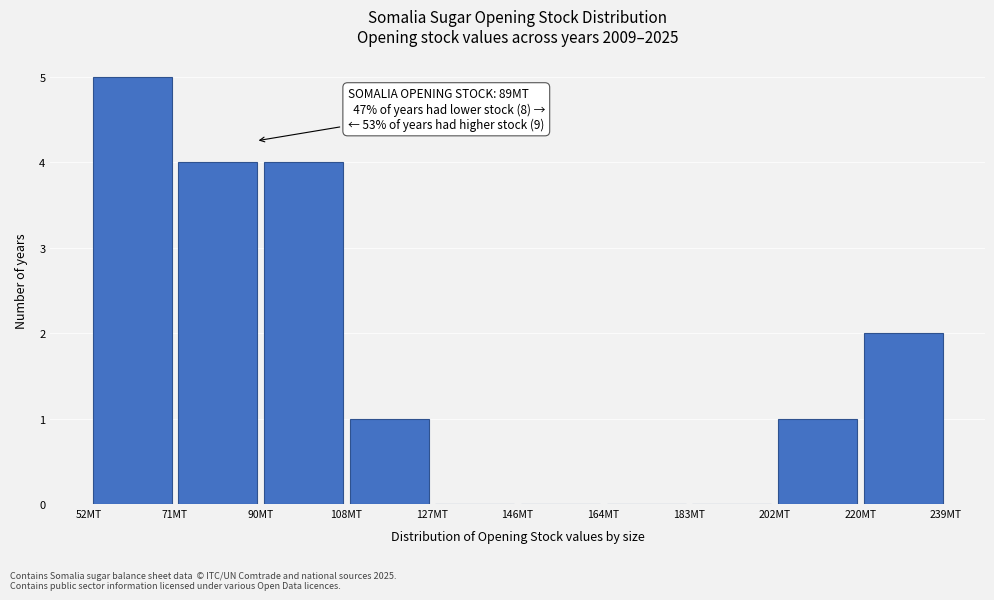

Over which range of the x-axis is the bar tallest?

52 to 72